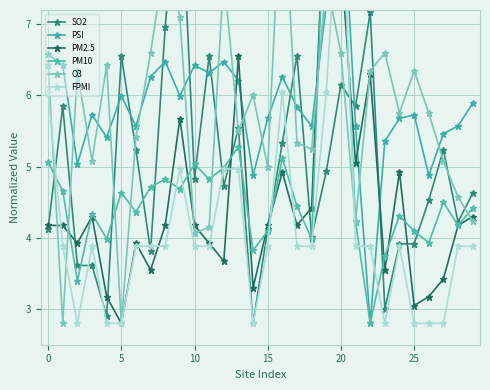

What is the greatest value displayed?

9.3